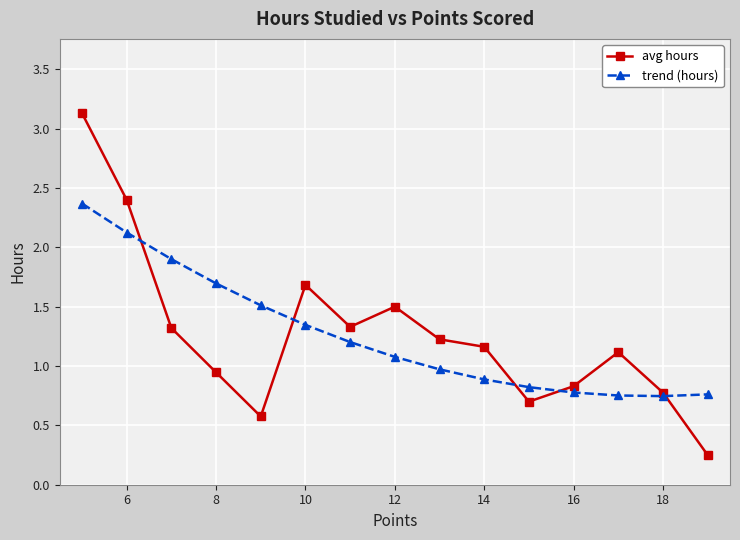

What is the sum of all avg hours values?

18.9